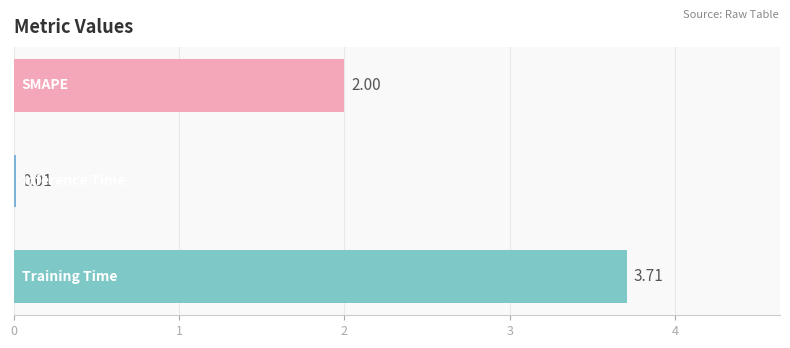

What is the difference between the second highest and minimum values?

2.0